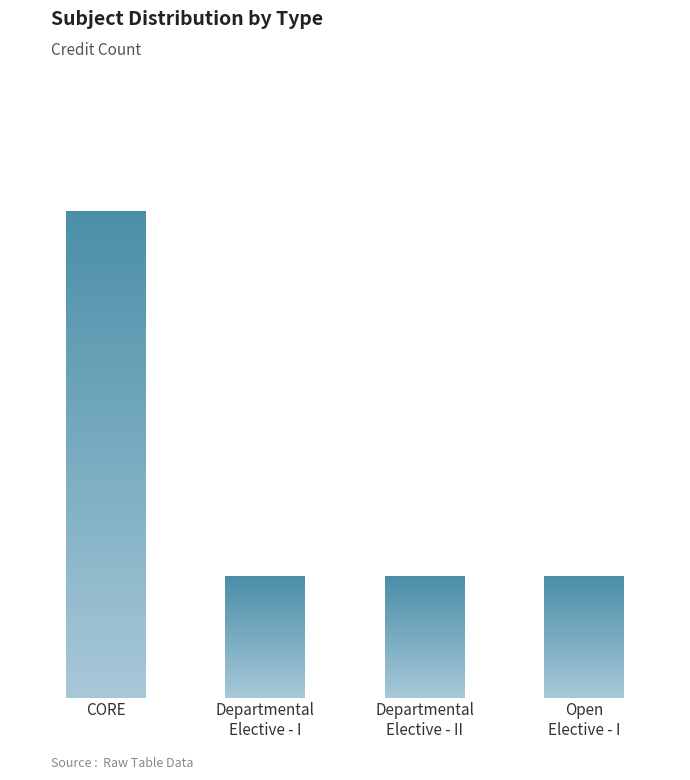

Which has a higher value, Departmental
Elective - II or Open
Elective - I?

Departmental
Elective - II